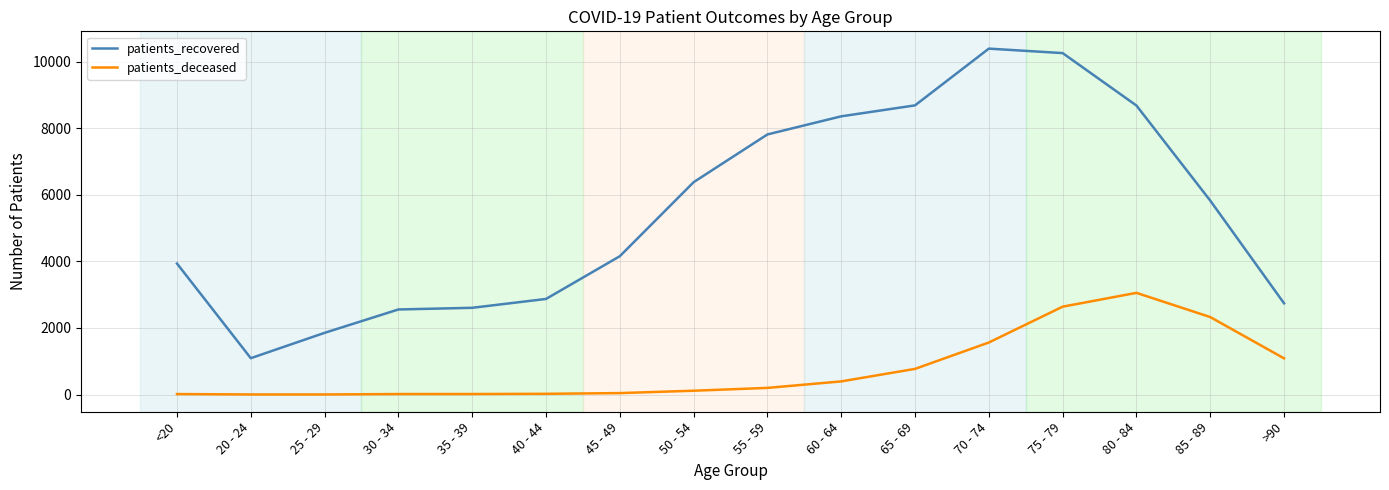

Which series has the largest total across all categories?

patients_recovered